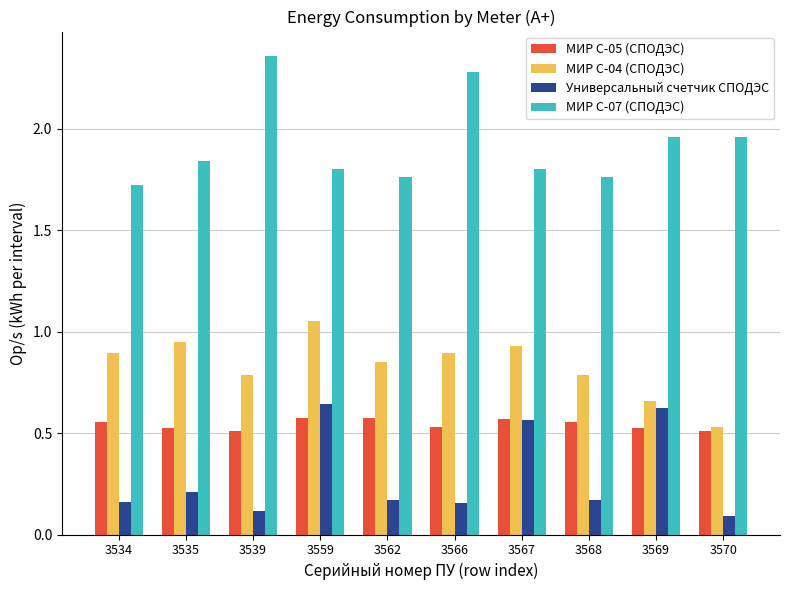

What is the average value of the МИР С-07 (СПОДЭС) series?

1.9